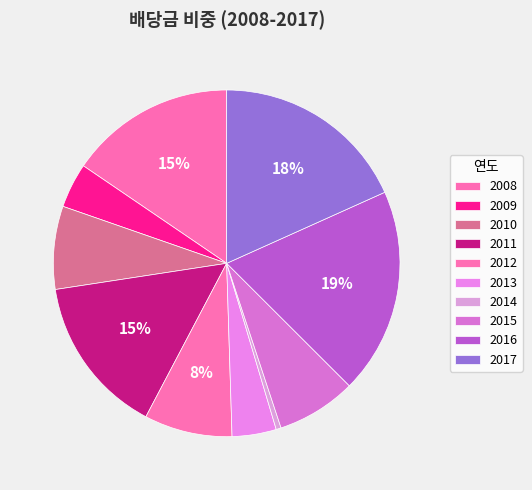

Count the number of slices in the pie.

10